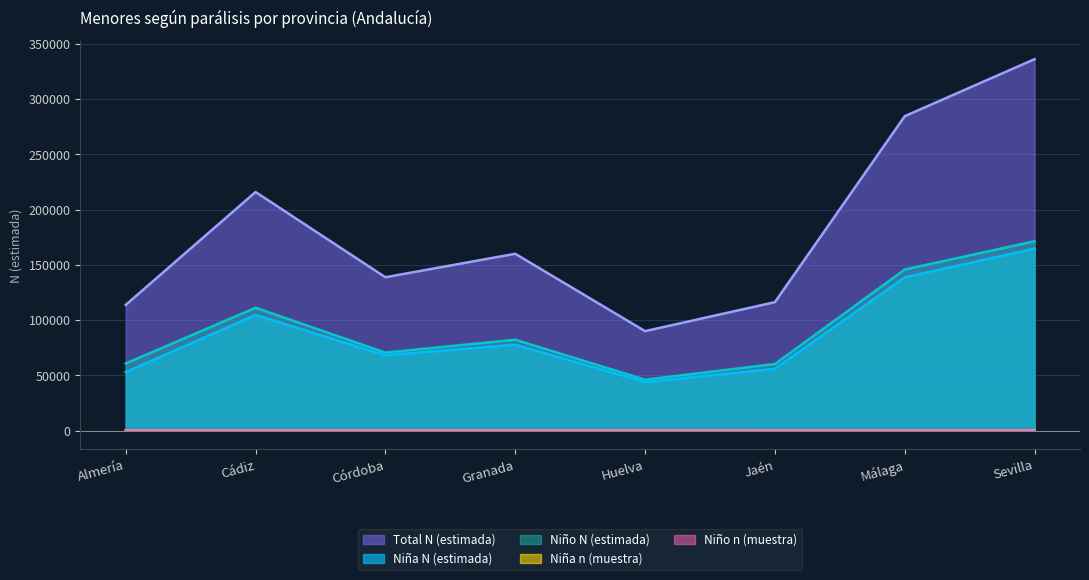

Rank the series by their maximum value, from highest to lowest.

Total N (estimada), Niño N (estimada), Niña N (estimada), Niño n (muestra), Niña n (muestra)